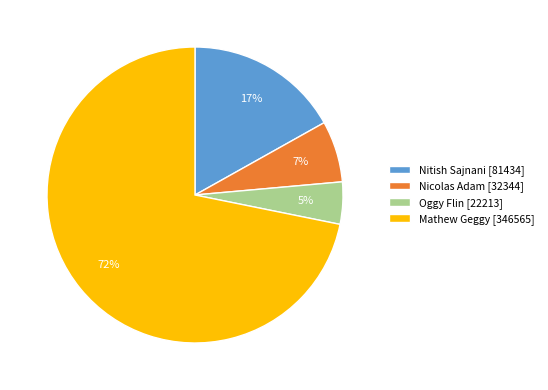

What is the majority slice?

Mathew Geggy